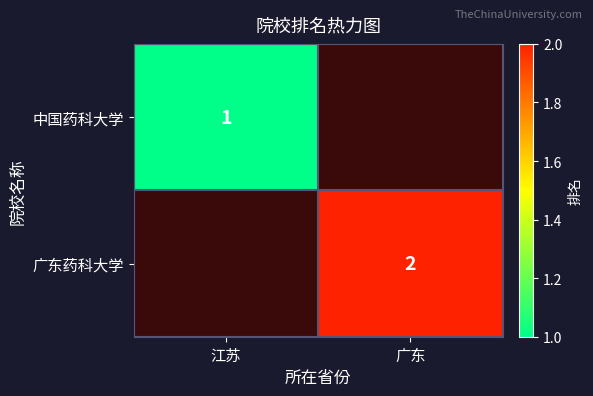

At how many categories does at least one series exceed 1?

1